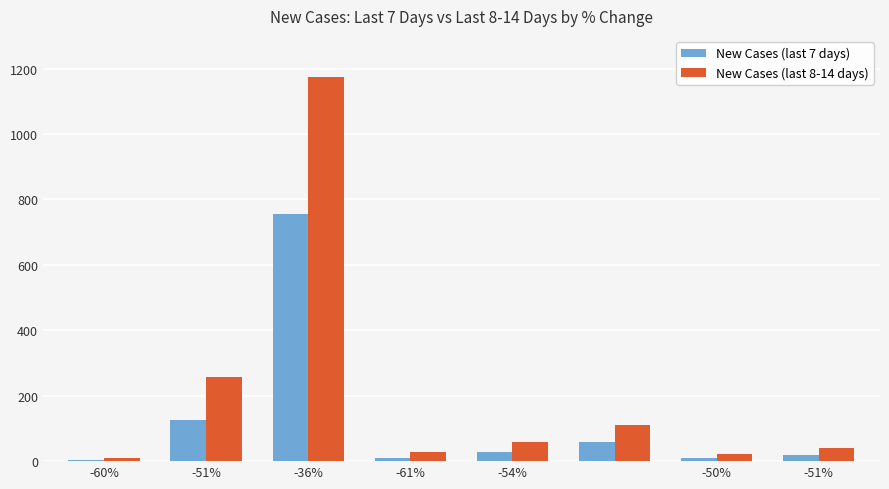

Which series has the widest spread of values?

New Cases (last 8-14 days)